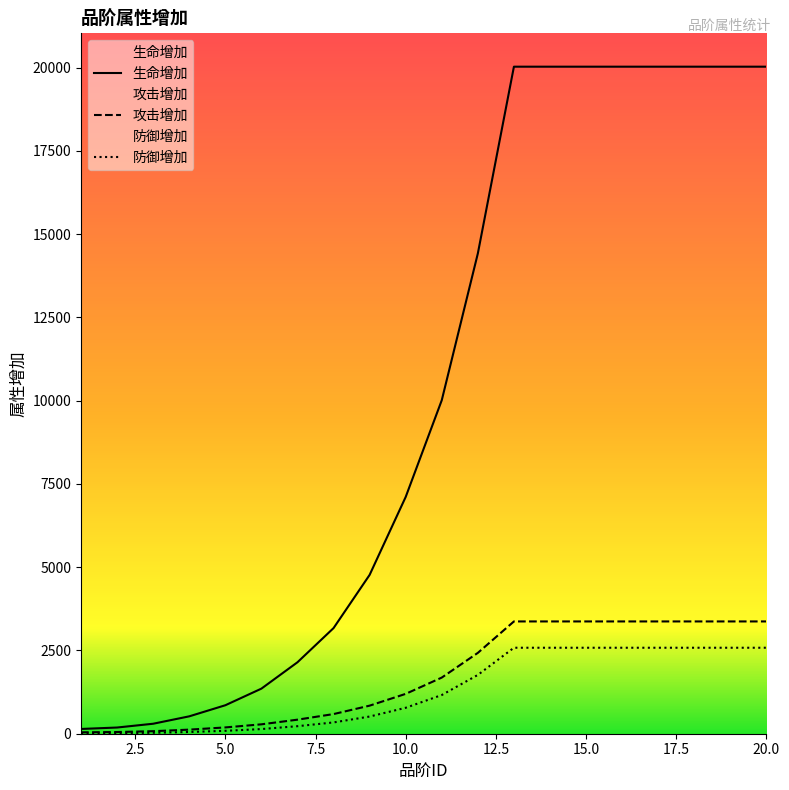

How many lines are shown in the chart?

3